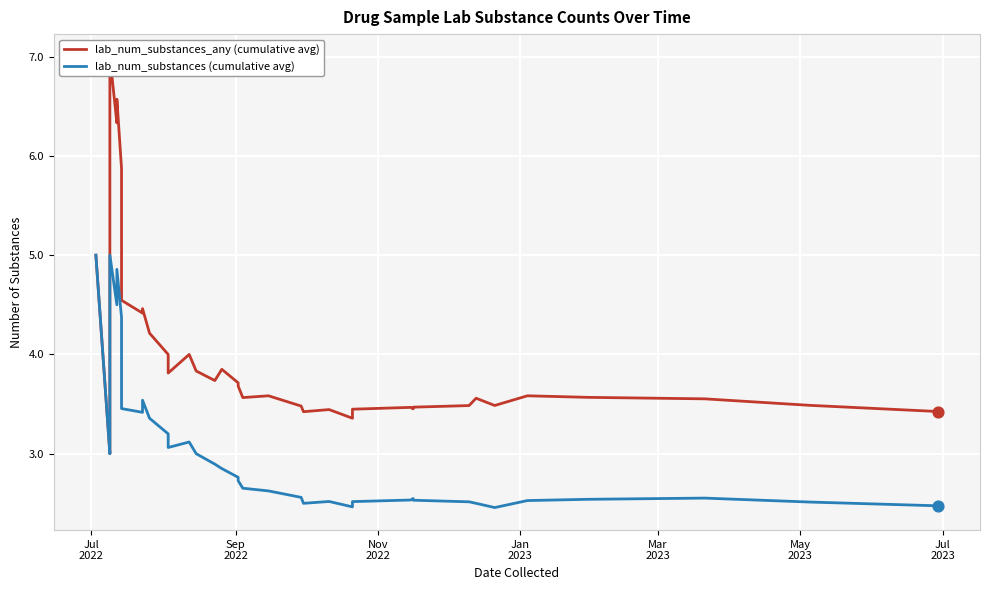

Is the value of lab_num_substances (cumulative avg) at 11 greater than the value of lab_num_substances_any (cumulative avg) at 12?

No